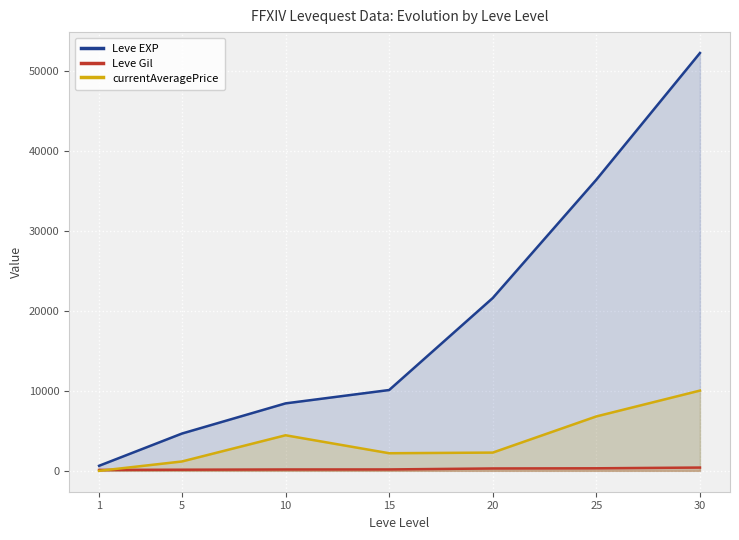

What is the sum of all Leve Gil values?

1618